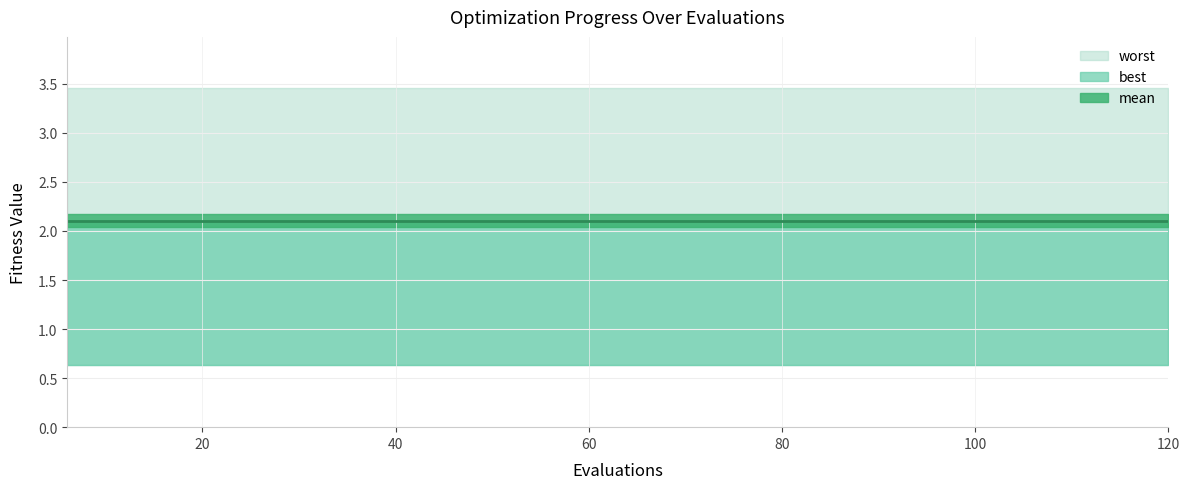

What is the average value of the worst series?

3.5